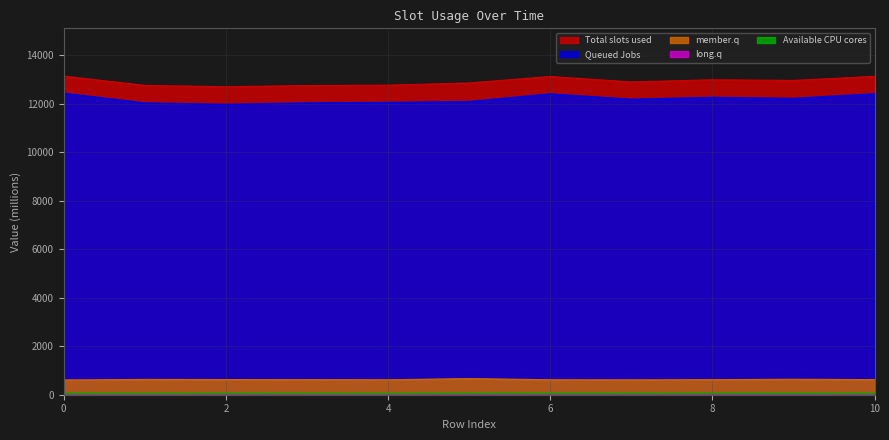

What is the highest value of the member.q series?

665.6